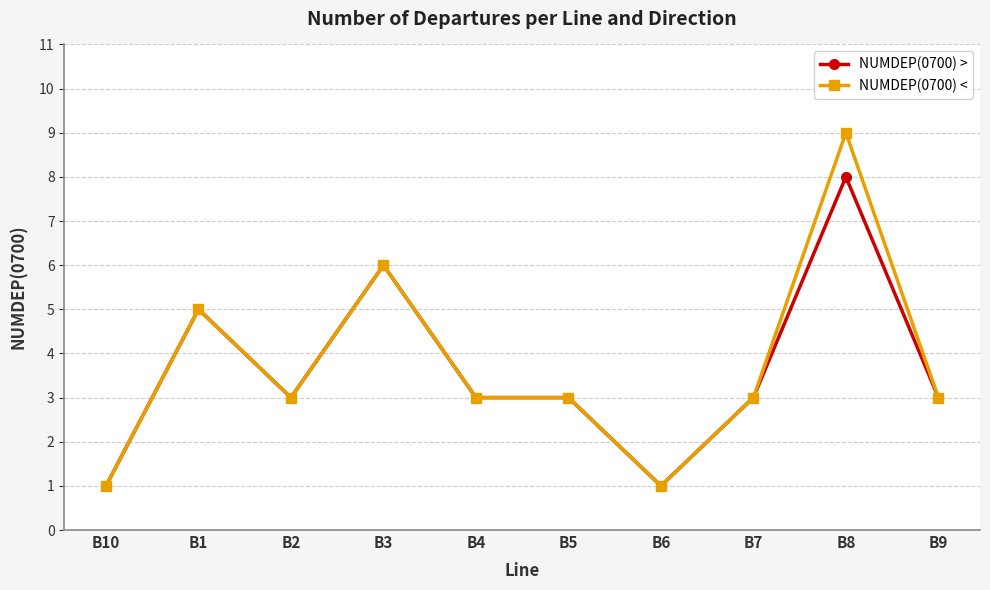

What is the label of the 1st point from the right?

B9